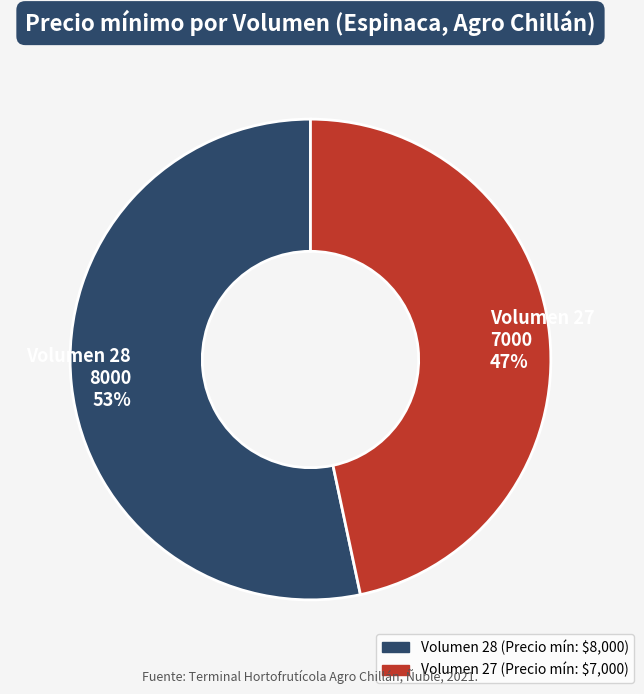

To the nearest percent, what is the average slice percentage?

50%